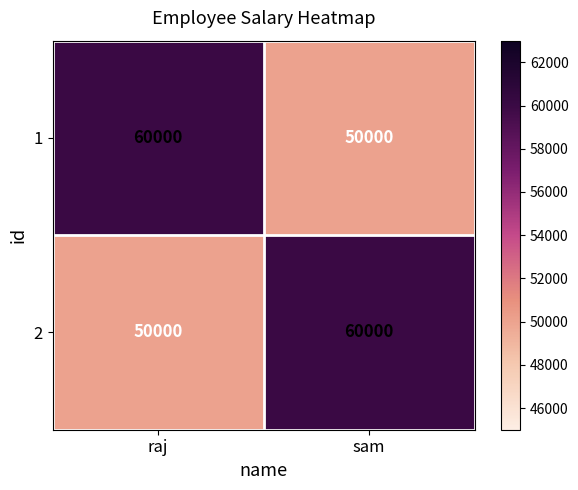

What is the difference between the maximum and minimum values in the 1 series?

10000